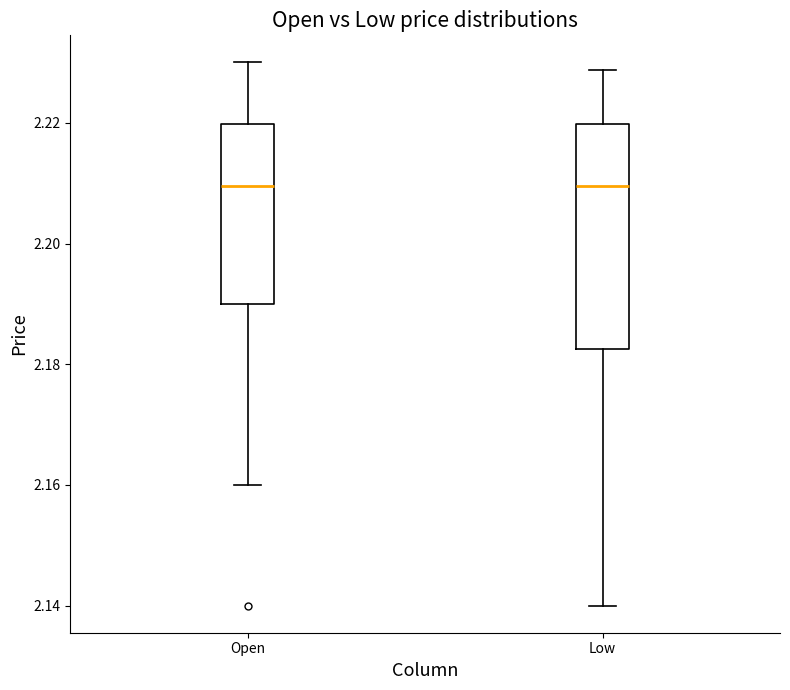

Reading left to right, transcribe this box plot: for each box, give where its median line is, the range the box spans, and where its two whiskers end, as read against the y-axis. The values are not printed on the chart, so give them approximately, as read against the axis.

Open: median 2.210, box 2.190 to 2.220, whiskers 2.160 to 2.230
Low: median 2.210, box 2.182 to 2.220, whiskers 2.140 to 2.228